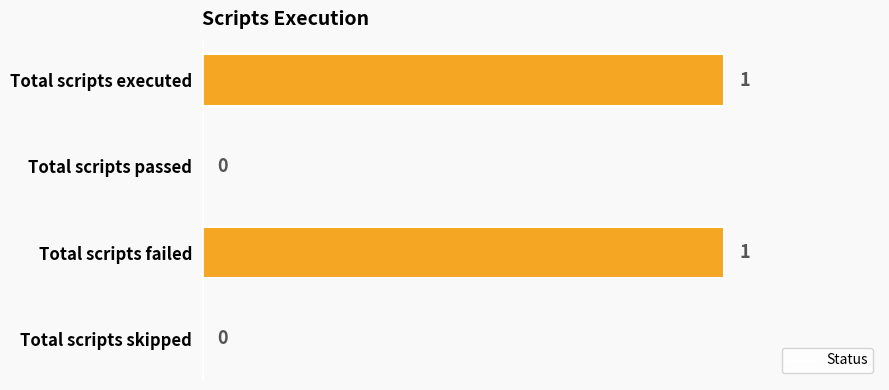

How many positive values are there?

2